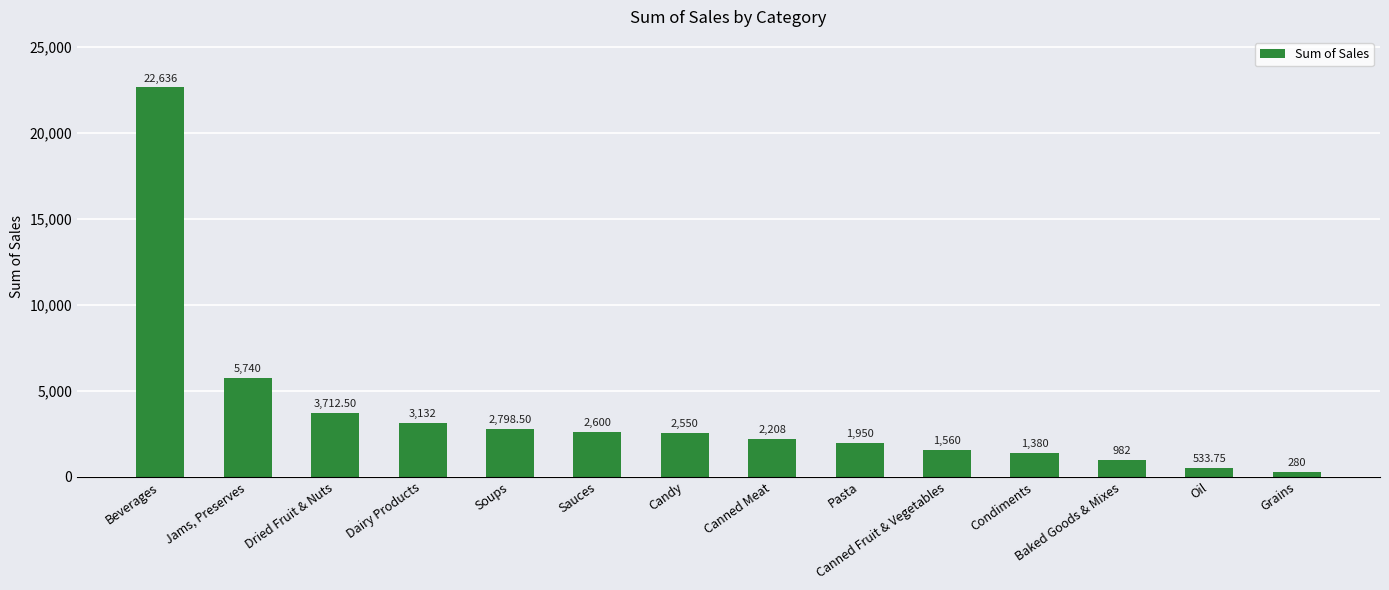

At which label is the value closest to 11458?

Jams, Preserves